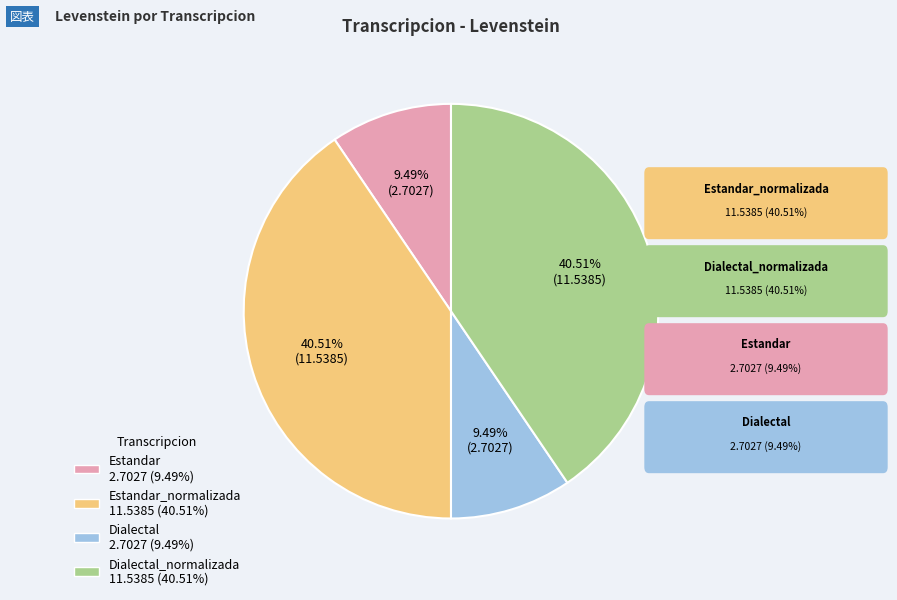

Is there any slice that represents more than half of the pie?

No